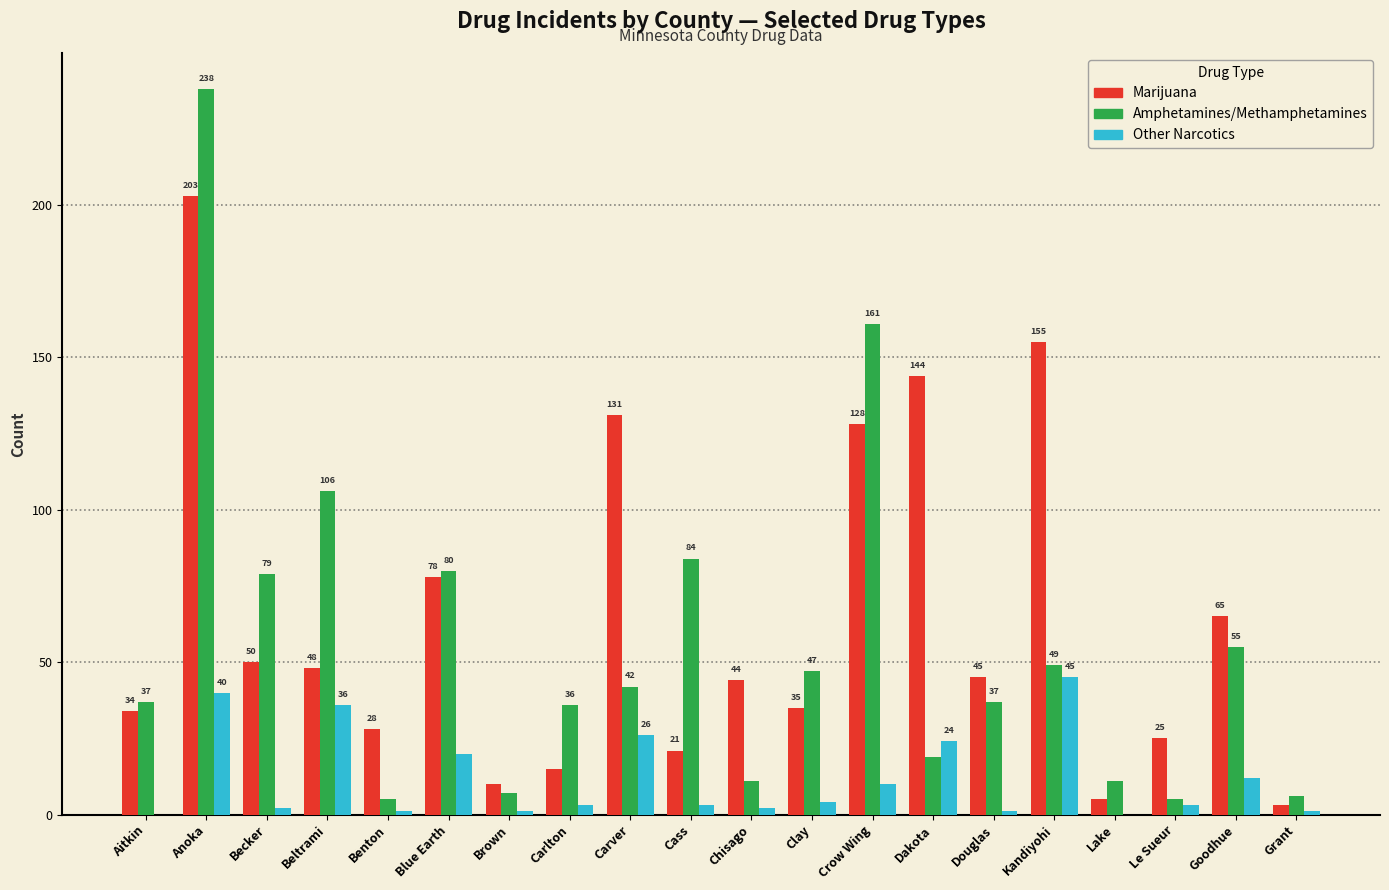

True or false: Marijuana has a value of 80 at Beltrami.

False